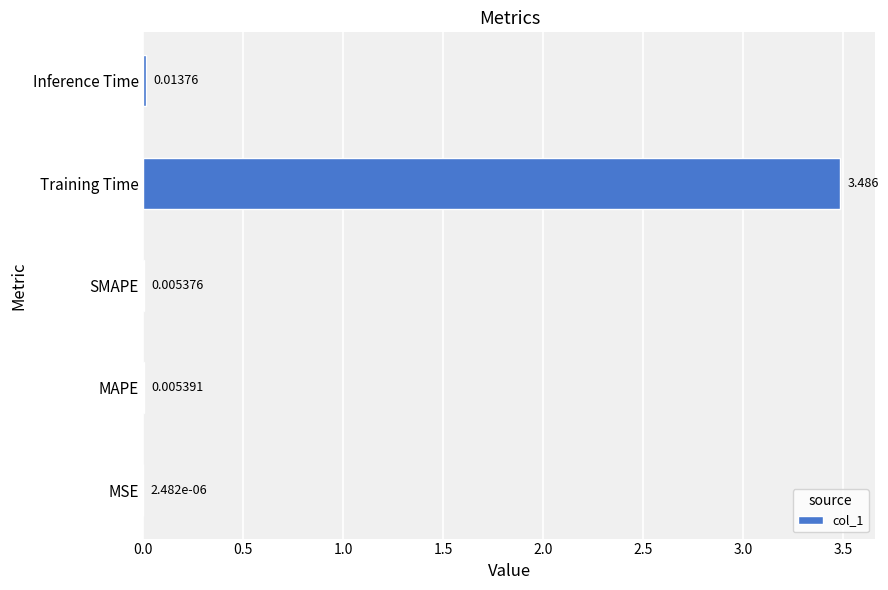

At which category does the chart reach its peak across all series?

Training Time